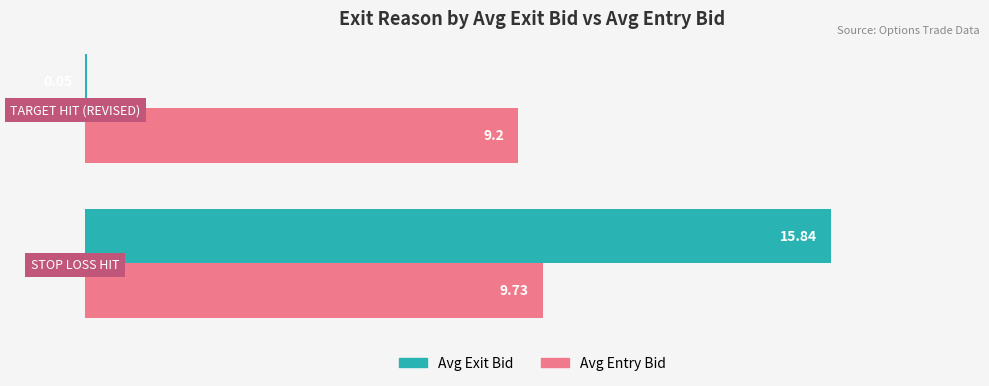

At which label is Avg Entry Bid closest to 9?

TARGET HIT (REVISED)